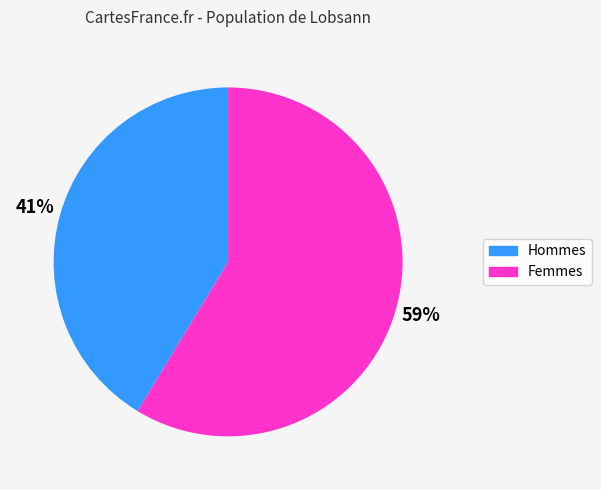

To the nearest percent, what is the average slice percentage?

50%